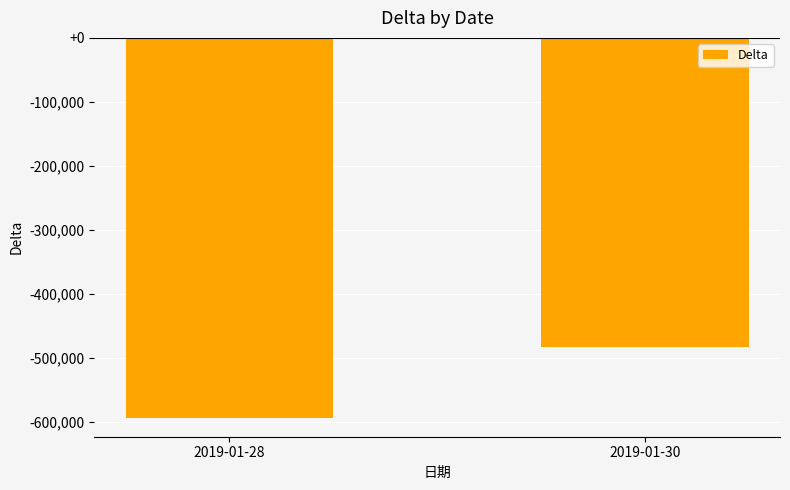

Reading left to right, transcribe all the data shown in this chart.

2019-01-28=-593004	2019-01-30=-483114